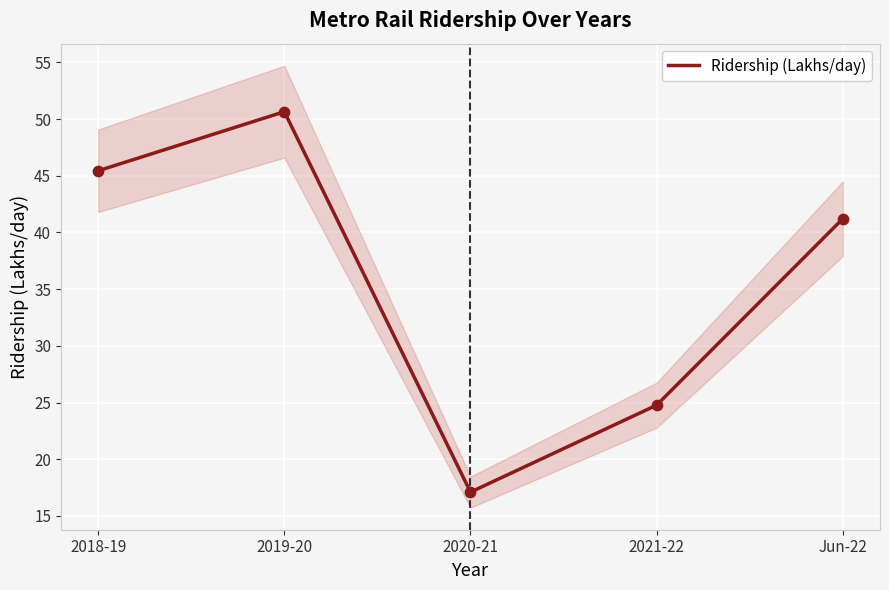

What is the ratio of the value at Jun-22 to the value at 2021-22?

1.7